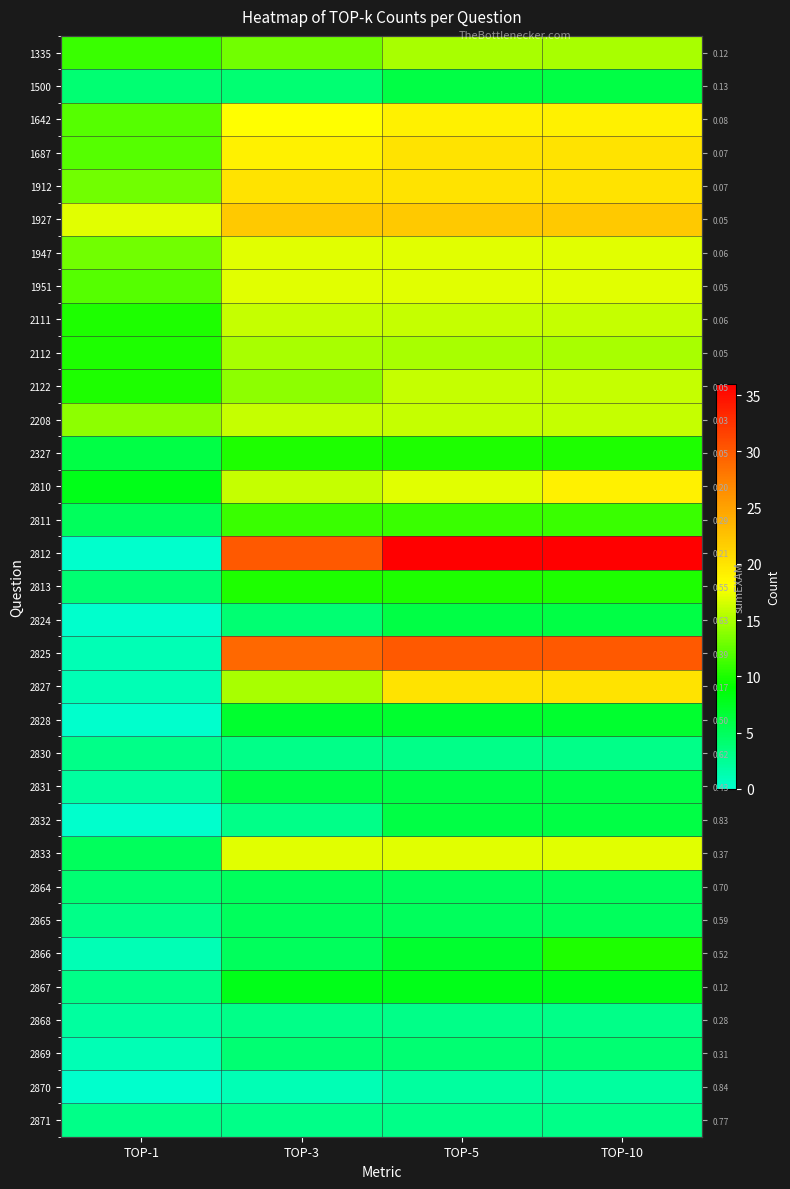

True or false: 2810 has a value of 34 at TOP-10.

False